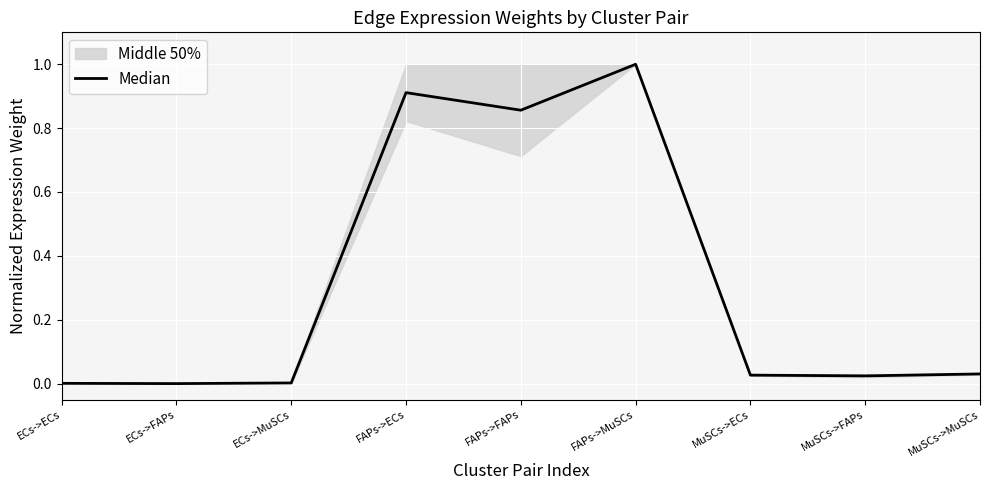

What is the value of the 5th point from the left?

0.9